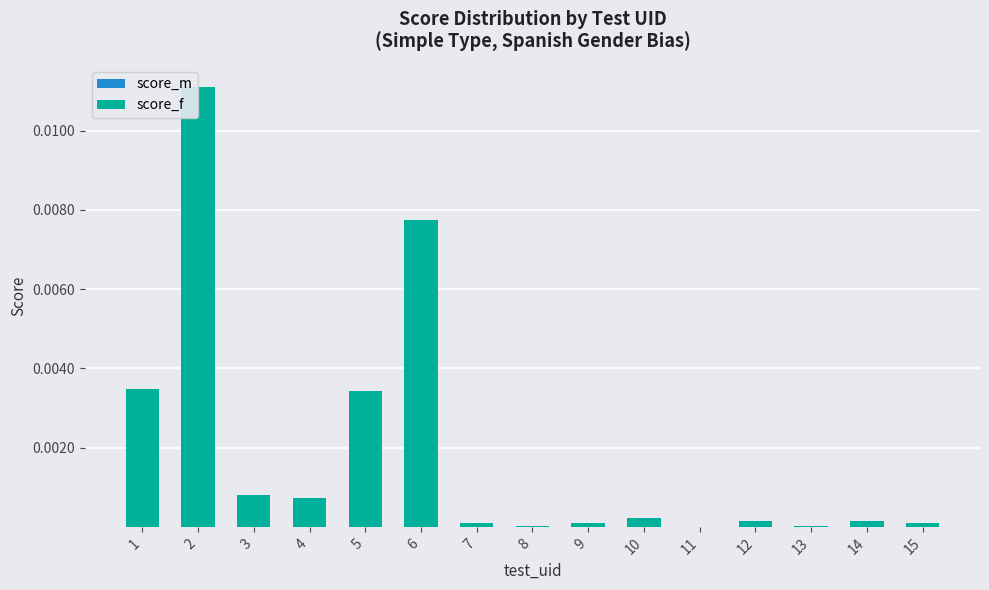

True or false: score_f has a value of 0.0 at 3.

True